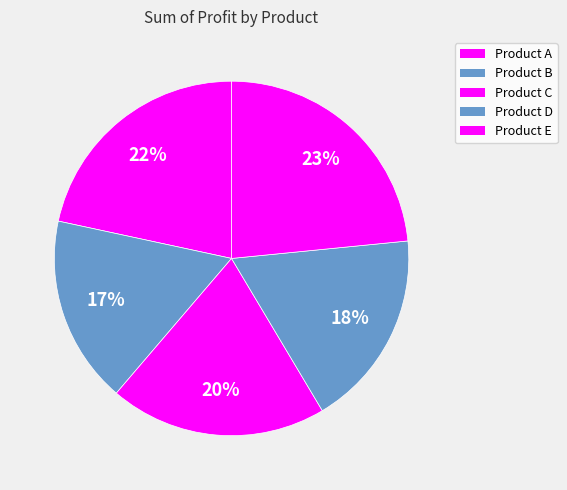

Is the sum of Product A and Product D greater than half?

No